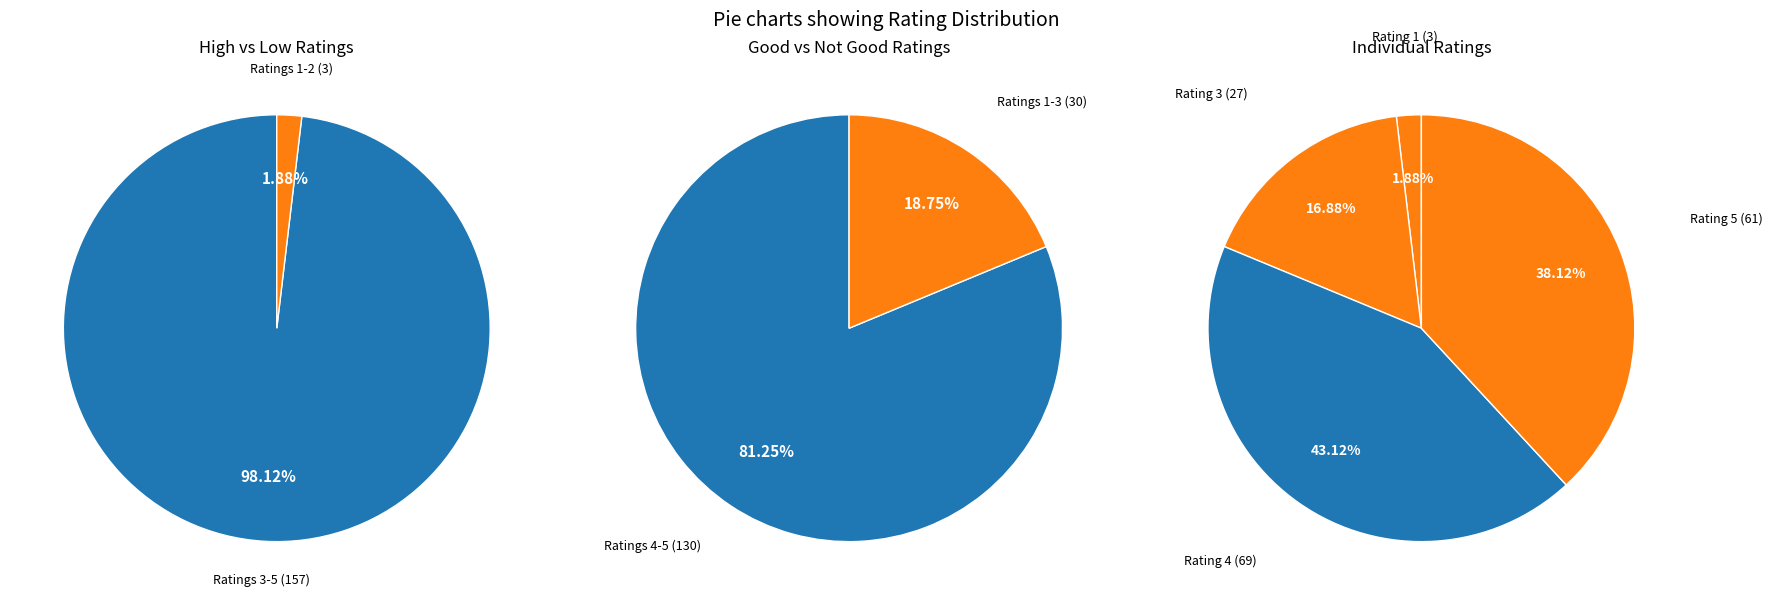

True or false: 5 accounts for 38% of the total.

True